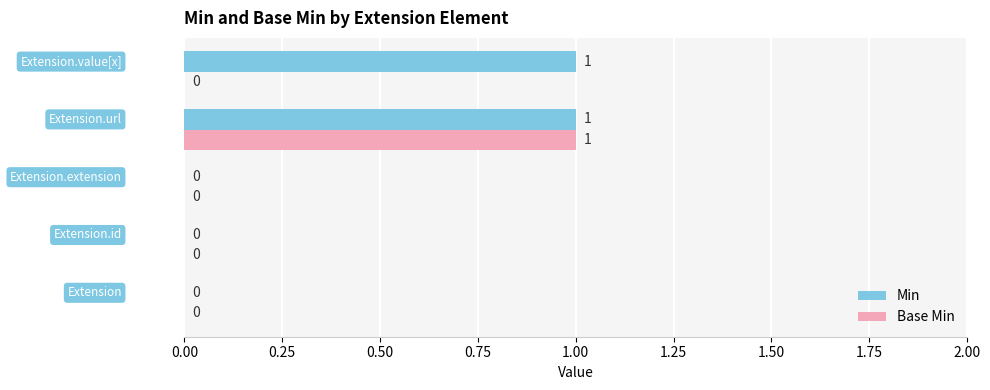

Which series has the largest total across all categories?

Min